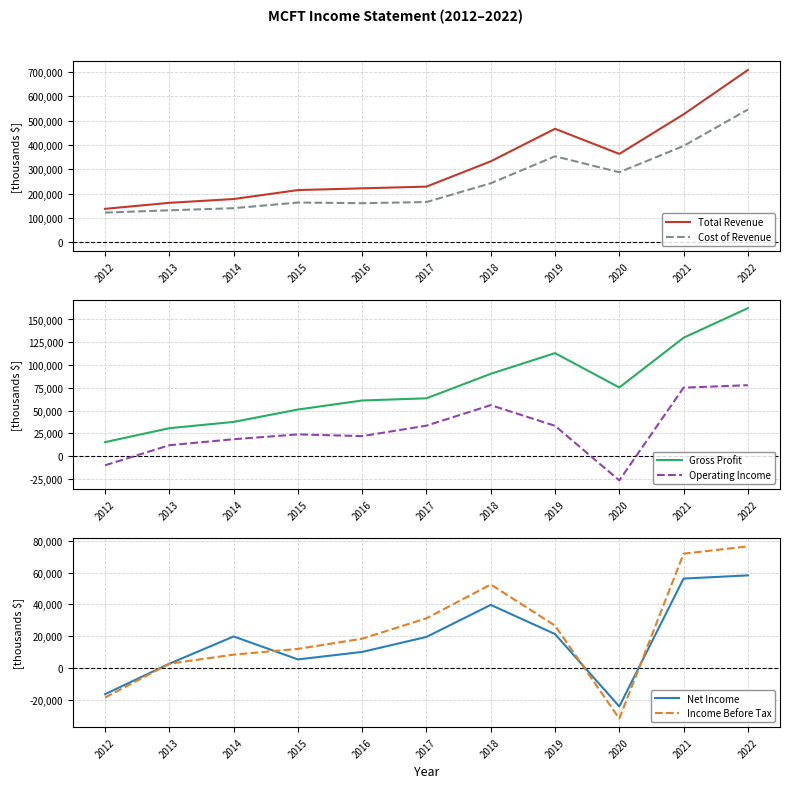

How many data points does each series have?

11